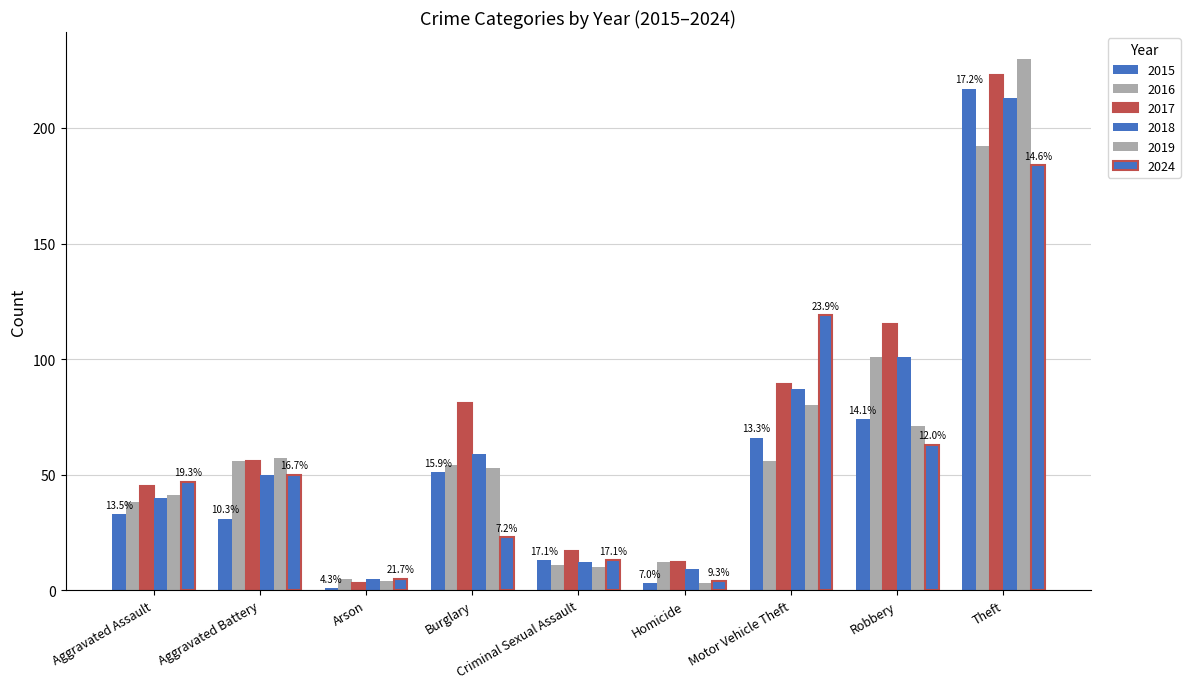

Does the chart contain stacked bars?

No